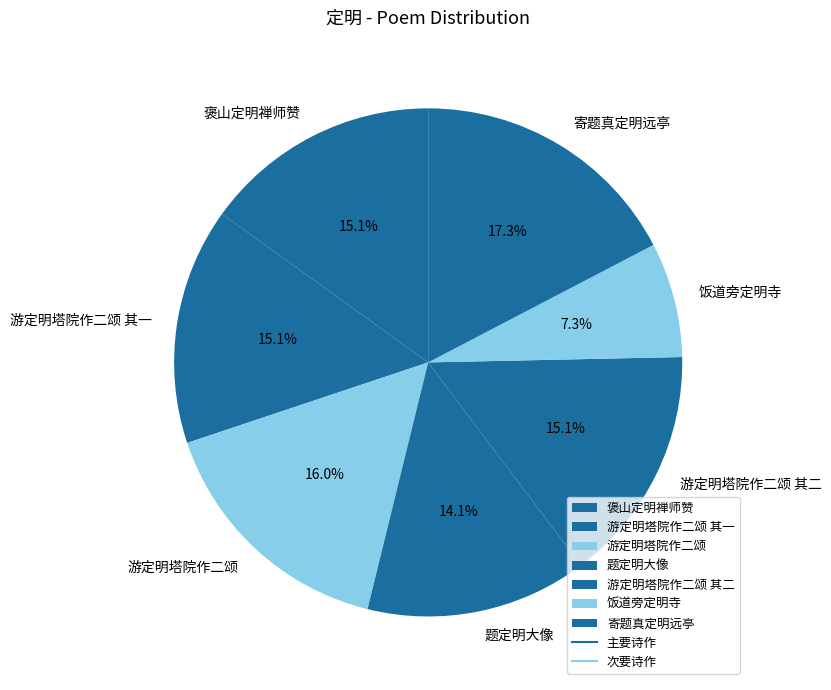

What percentage is the 饭道旁定明寺 slice, to the nearest percent?

7%